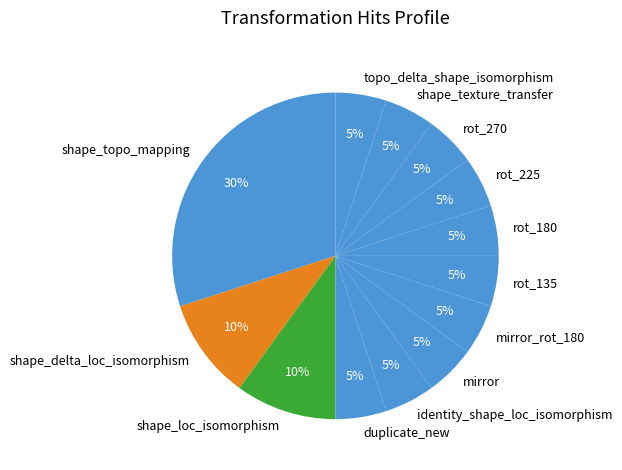

To the nearest percent, what is the difference between the largest and smallest slice percentages?

25%